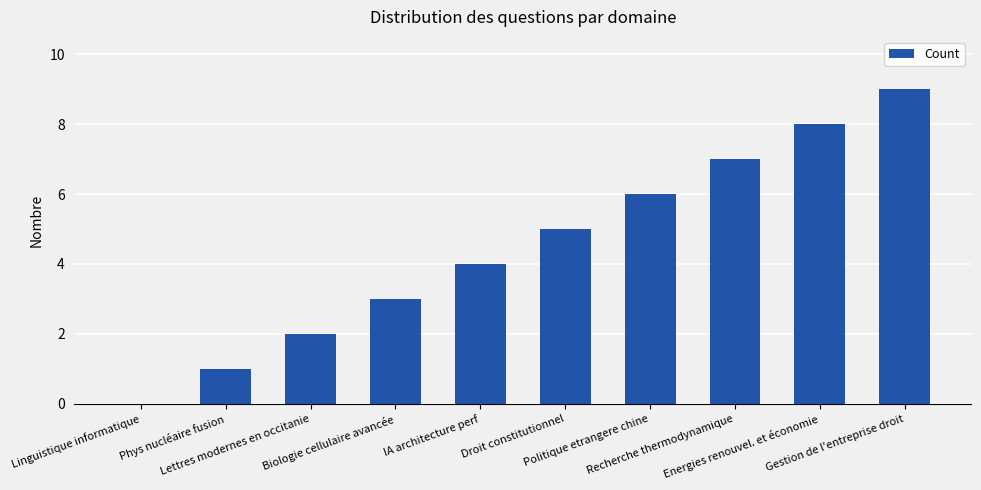

Are the bars horizontal?

No